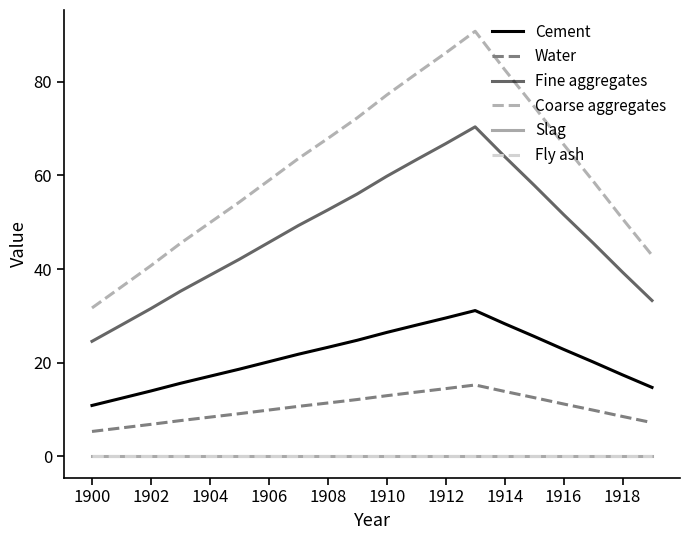

Does the chart display data point markers on the line(s)?

No